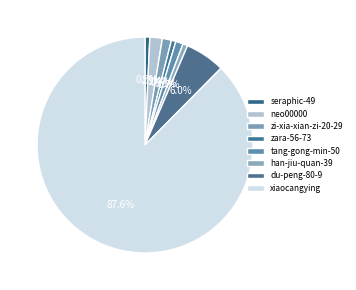

What is the majority slice?

xiaocangying